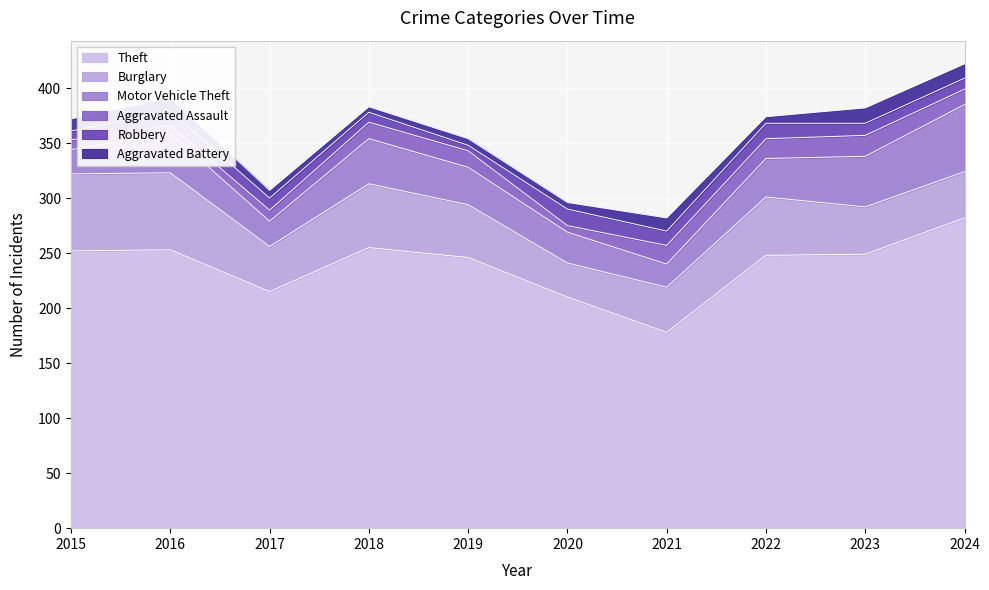

Count the number of categories in the chart.

10